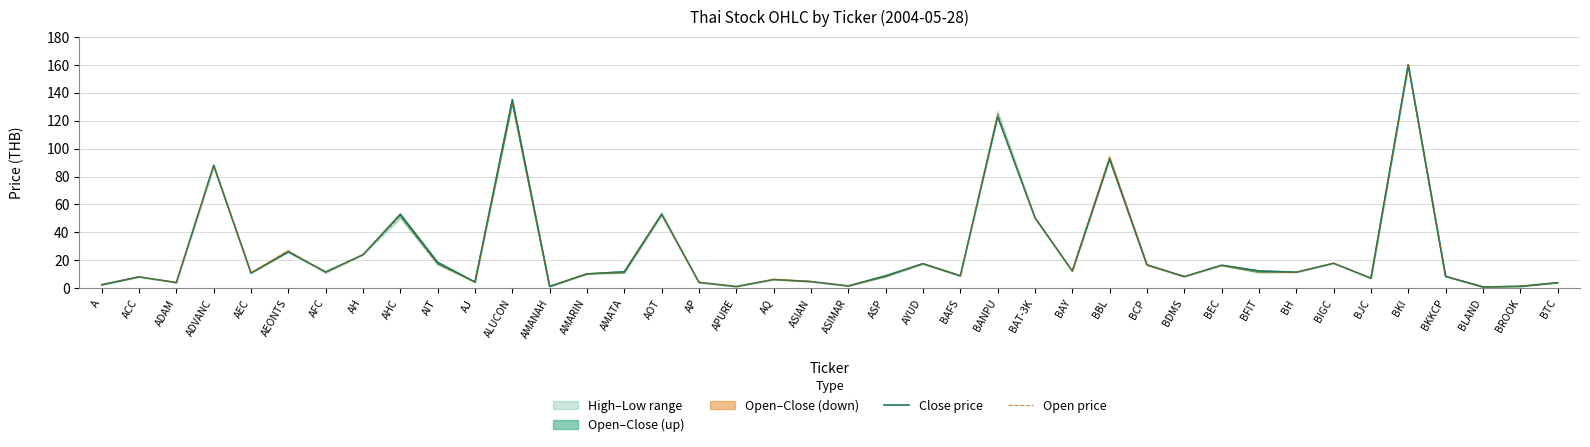

Reading left to right, what are all the values shown in this chart?

Close price: A=2.5	ACC=8.2	ADAM=4.1	ADVANC=88.0	AEC=10.9	AEONTS=26.0	AFC=11.7	AH=24.0	AHC=53.0	AIT=18.5	AJ=4.4	ALUCON=135.0	AMANAH=1.3	AMARIN=10.3	AMATA=11.8	AOT=53.0	AP=4.2	APURE=1.2	AQ=6.3	ASIAN=4.8	ASIMAR=1.6	ASP=8.9	AYUD=17.6	BAFS=8.9	BANPU=123.0	BAT-3K=50.5	BAY=12.3	BBL=92.5	BCP=16.7	BDMS=8.3	BEC=16.5	BFIT=12.4	BH=11.5	BIGC=17.9	BJC=7.2	BKI=160.0	BKKCP=8.5	BLAND=0.9	BROOK=1.4	BTC=4.0
Open price: A=2.5	ACC=8.1	ADAM=4.2	ADVANC=87.5	AEC=11.0	AEONTS=27.0	AFC=11.0	AH=24.1	AHC=51.5	AIT=17.2	AJ=4.4	ALUCON=132.0	AMANAH=1.3	AMARIN=10.3	AMATA=11.0	AOT=53.0	AP=4.2	APURE=1.2	AQ=6.4	ASIAN=4.9	ASIMAR=1.6	ASP=8.2	AYUD=17.5	BAFS=8.9	BANPU=125.0	BAT-3K=50.5	BAY=12.5	BBL=94.0	BCP=16.9	BDMS=8.4	BEC=16.3	BFIT=11.3	BH=11.4	BIGC=18.0	BJC=7.2	BKI=160.0	BKKCP=8.5	BLAND=0.9	BROOK=1.4	BTC=3.8